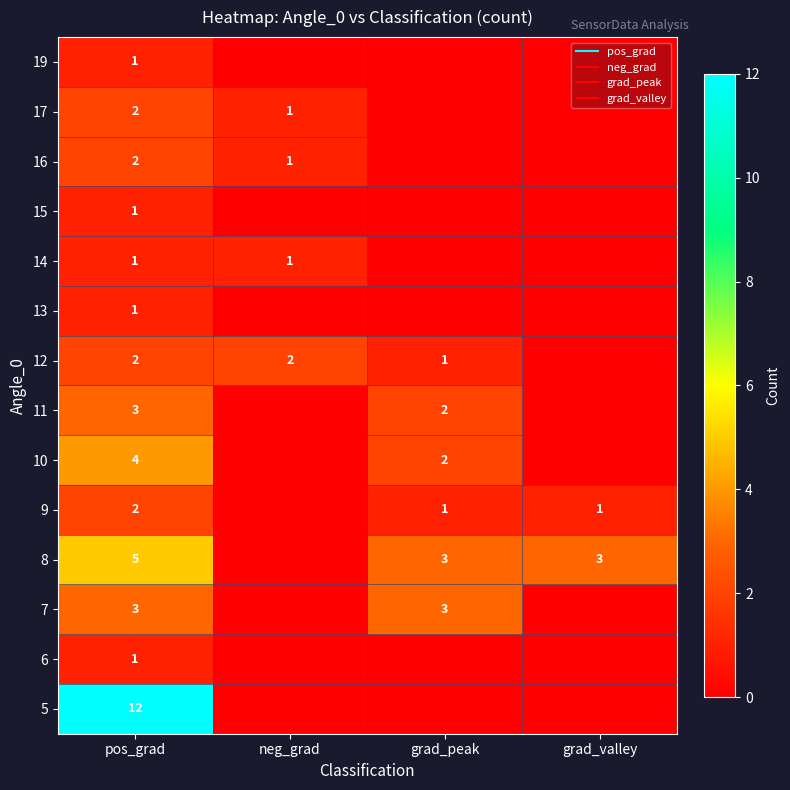

True or false: 19 has a value of 1 at pos_grad.

True